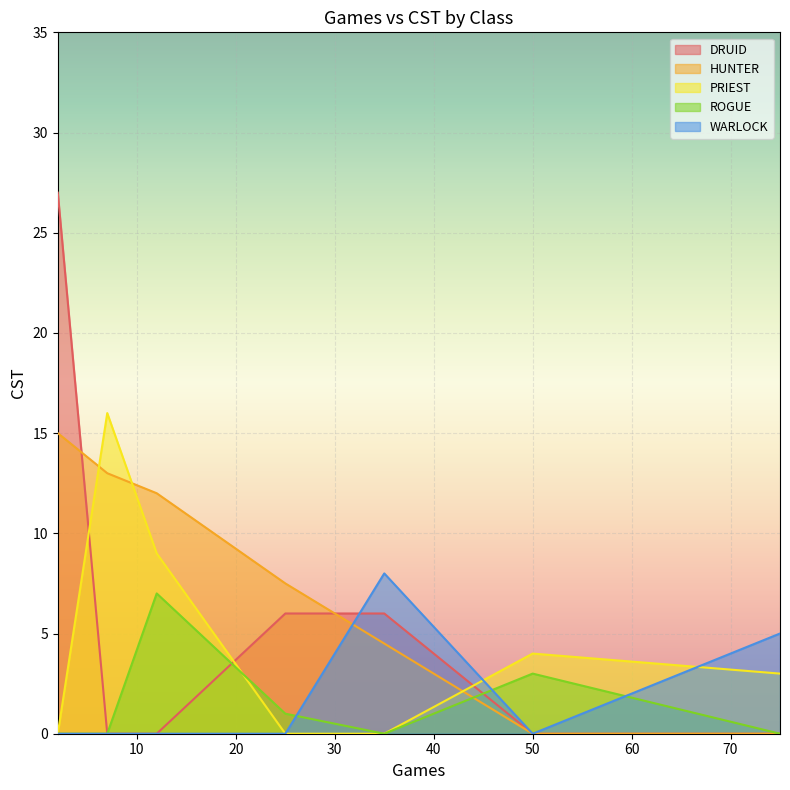

Which series has the largest total across all categories?

HUNTER